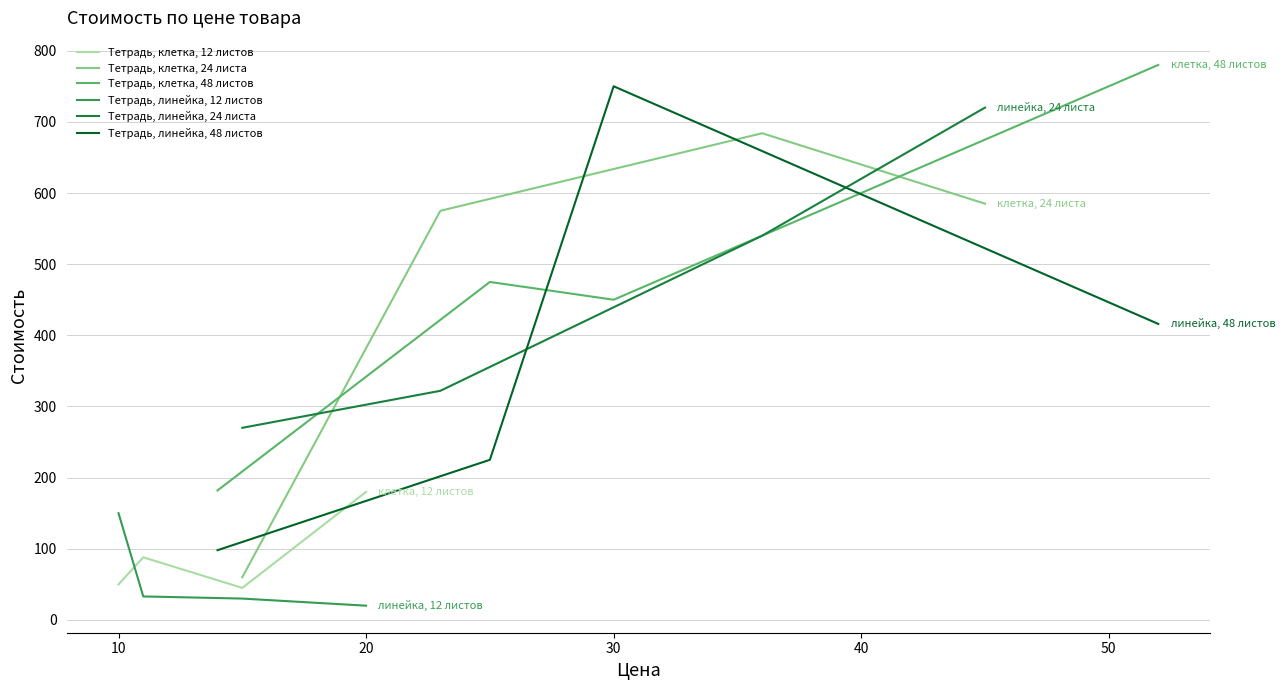

What value does the Тетрадь, клетка, 12 листов series have at 20, to the nearest 5?

180